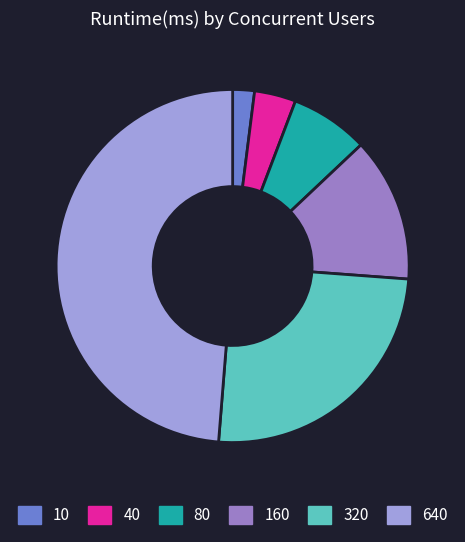

Does any single category account for the majority?

No